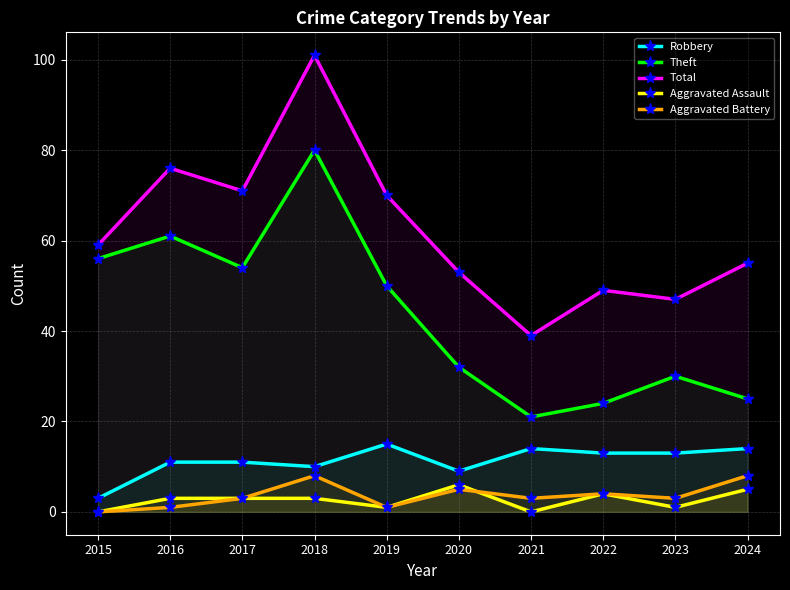

What is the maximum value shown in the chart?

101